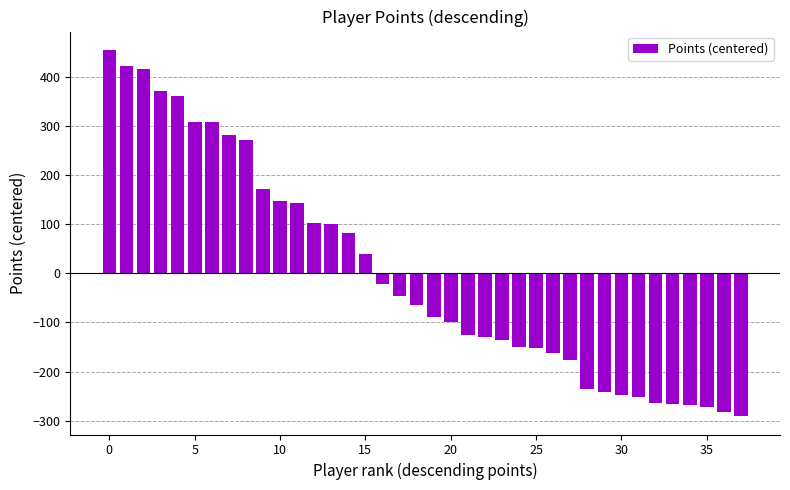

What is the greatest value displayed?

454.3